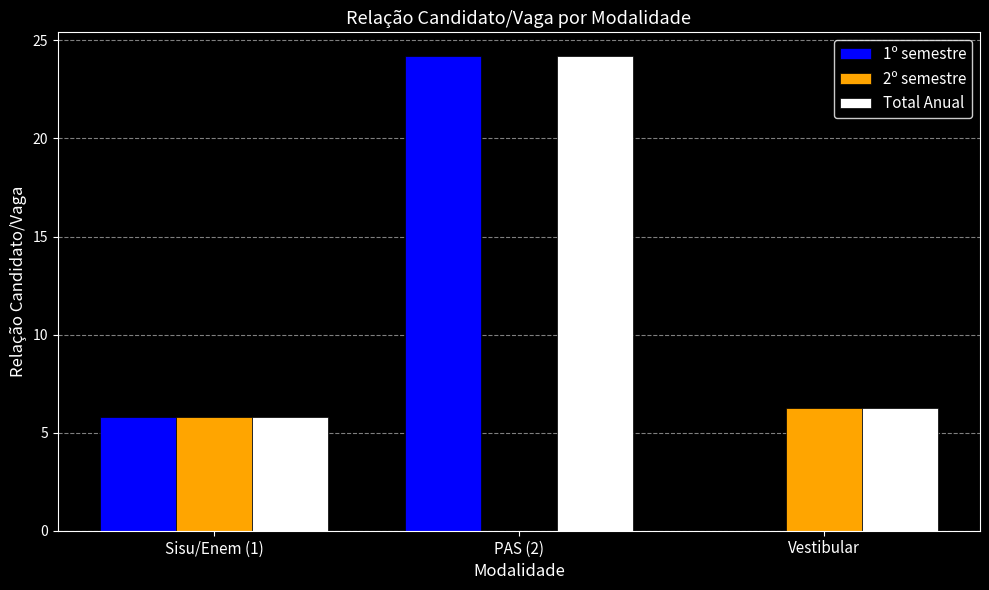

What is the sum of the Total Anual values at Sisu/Enem (1) and Vestibular?

12.1